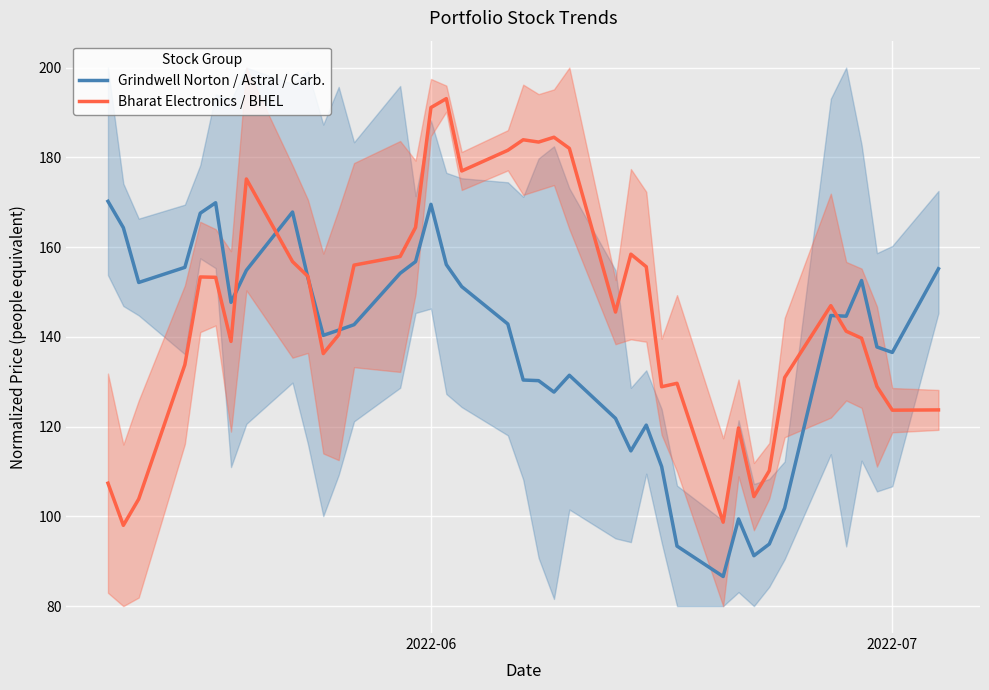

Rank the series by their average value, from highest to lowest.

Bharat Electronics / BHEL, Grindwell Norton / Astral / Carb.